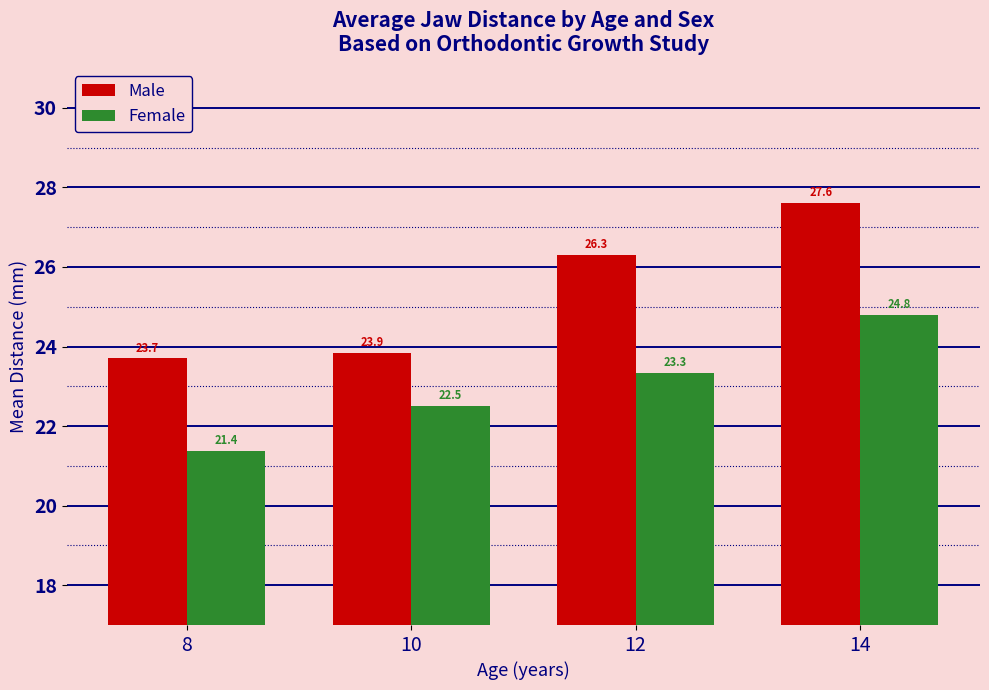

At how many categories does at least one series exceed 24?

2